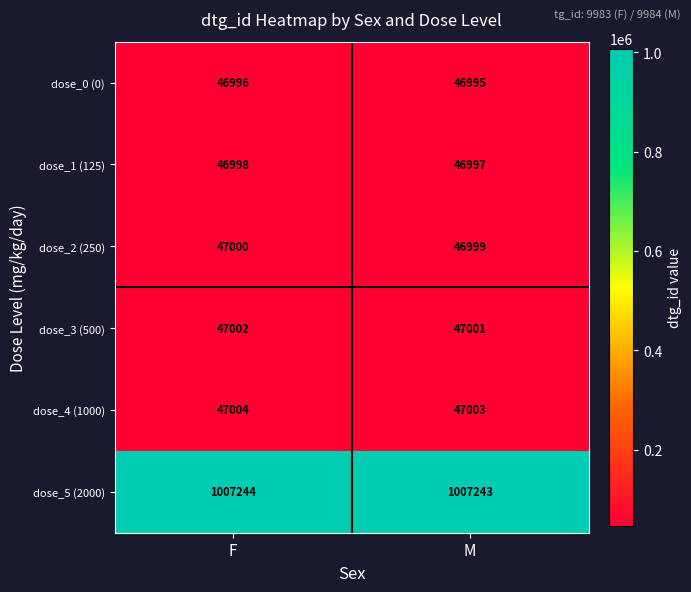

Is it true that dose_5 (2000) equals 284835 at M?

False